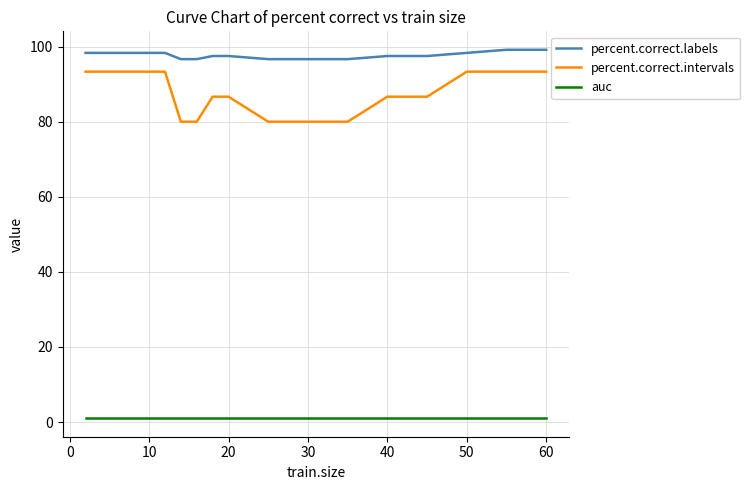

What is the greatest value displayed?

99.2